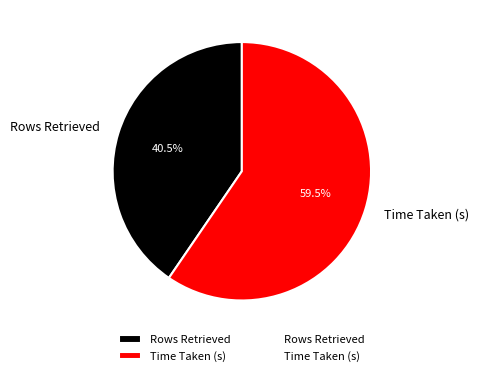

Which category has the smallest portion of the pie?

Rows Retrieved